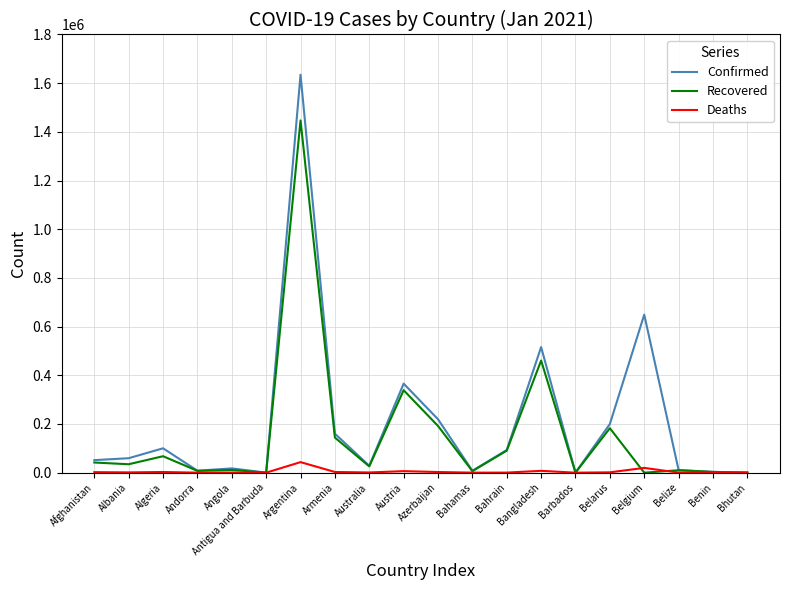

Rank the series by their average value, from highest to lowest.

Confirmed, Recovered, Deaths